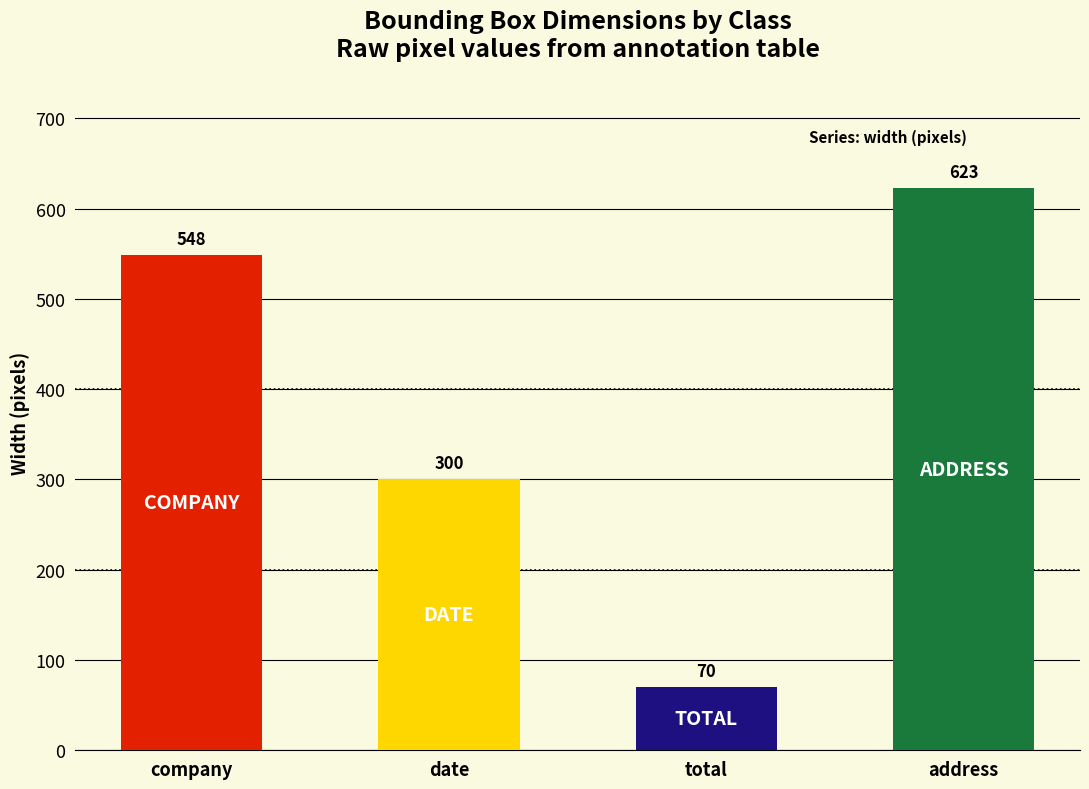

What position from the left is total?

3